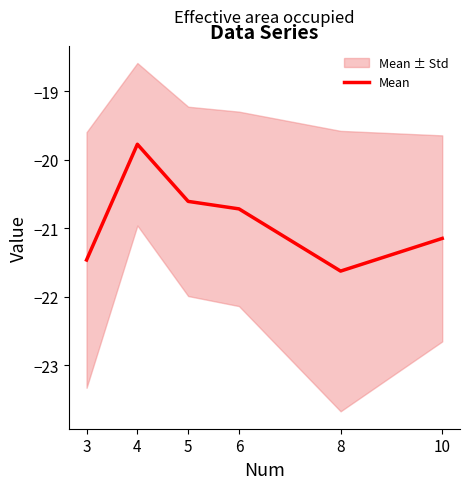

True or false: the data shows -21.6 at 8.

True